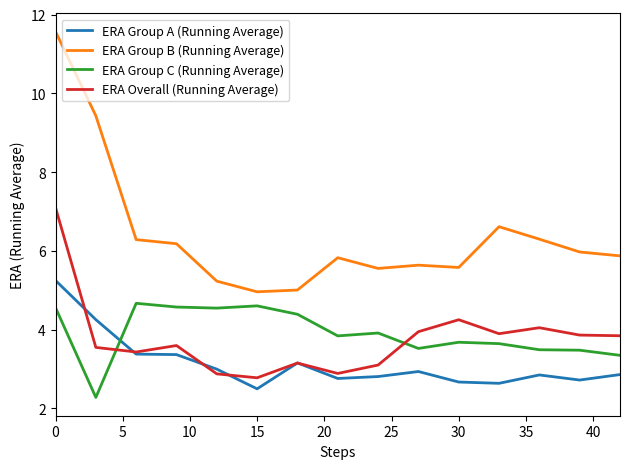

True or false: ERA Group C (Running Average) and ERA Group B (Running Average) cross at least once.

False